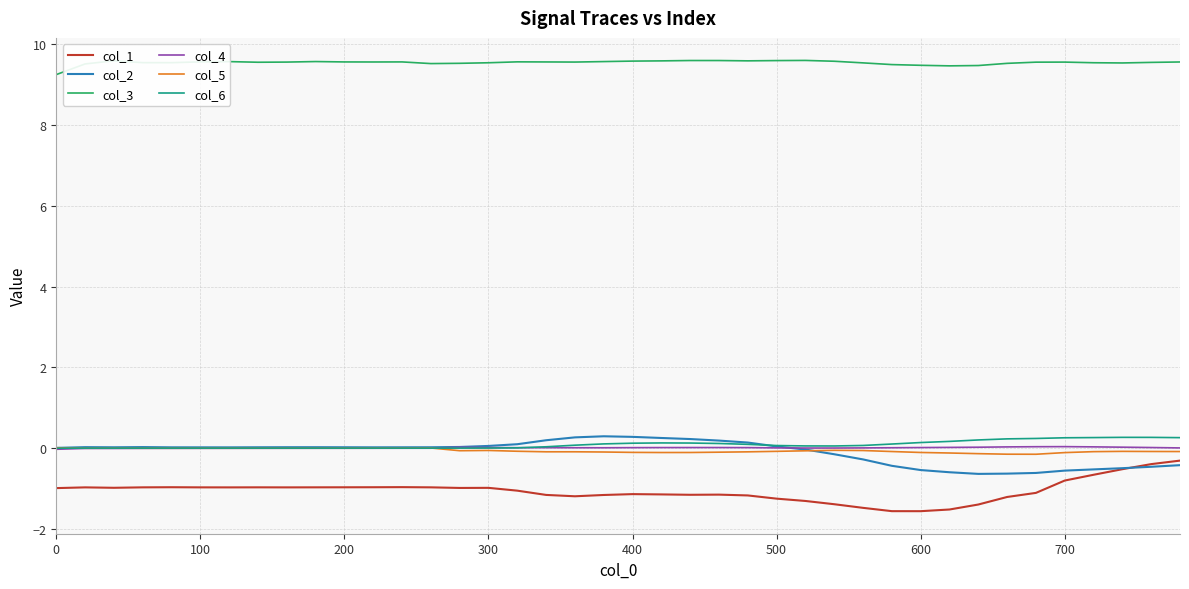

Count the col_3 values in the range 9 to 10.

40